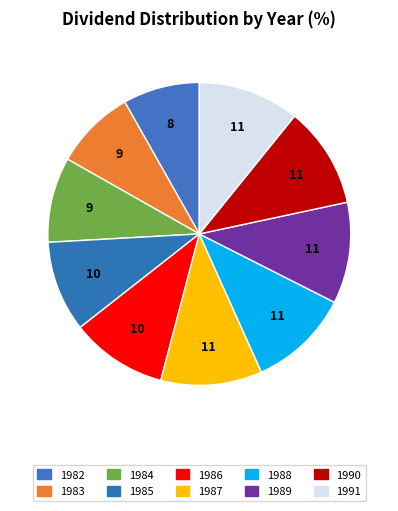

Count the number of slices in the pie.

10